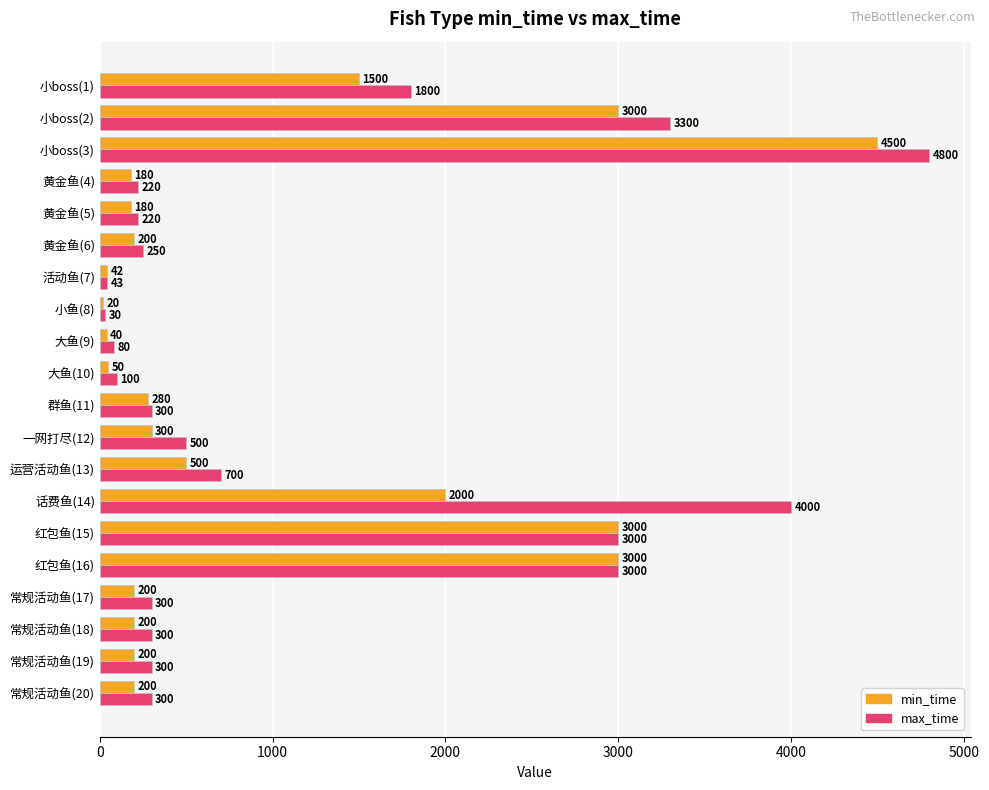

Count the number of data series in this chart.

2